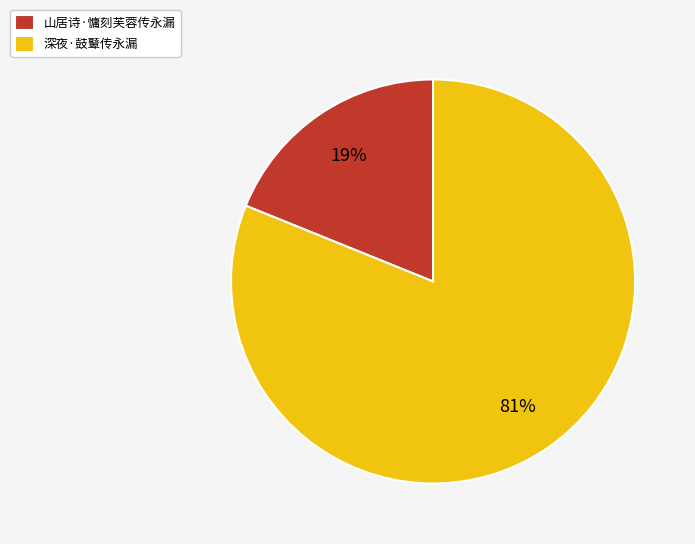

True or false: 山居诗·慵刻芙蓉传永漏 accounts for 5% of the total.

False